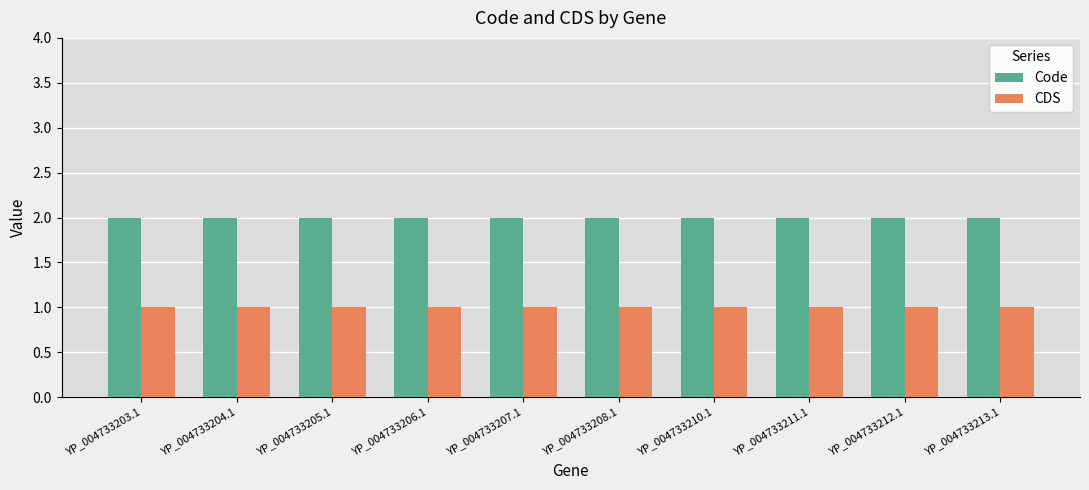

What position from the right is YP_004733211.1?

3